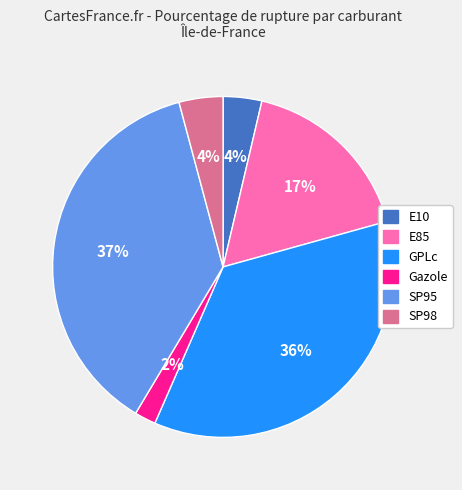

To the nearest percent, what is the difference between the largest and smallest slice percentages?

35%